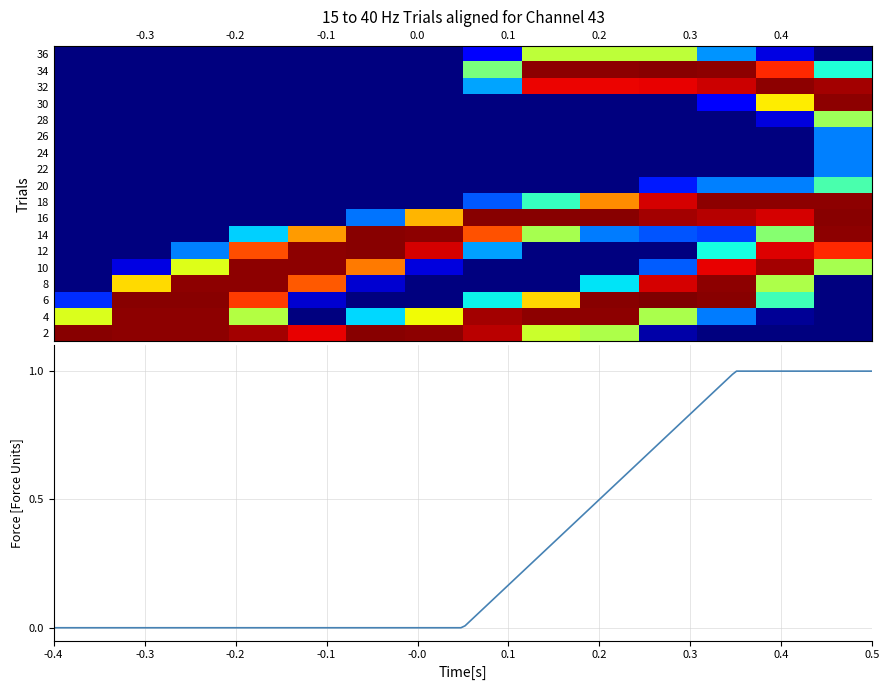

What is the spread (max minus min) of values at 21?

253